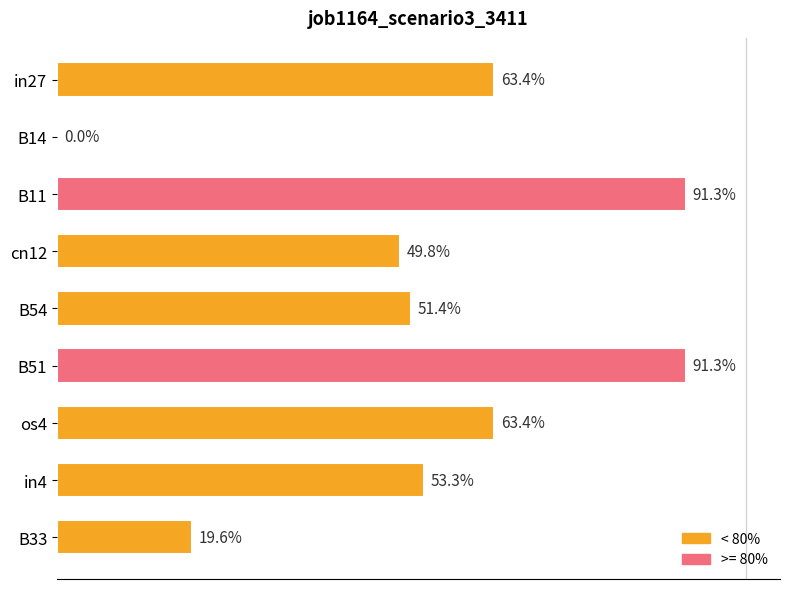

Are the bars horizontal?

Yes